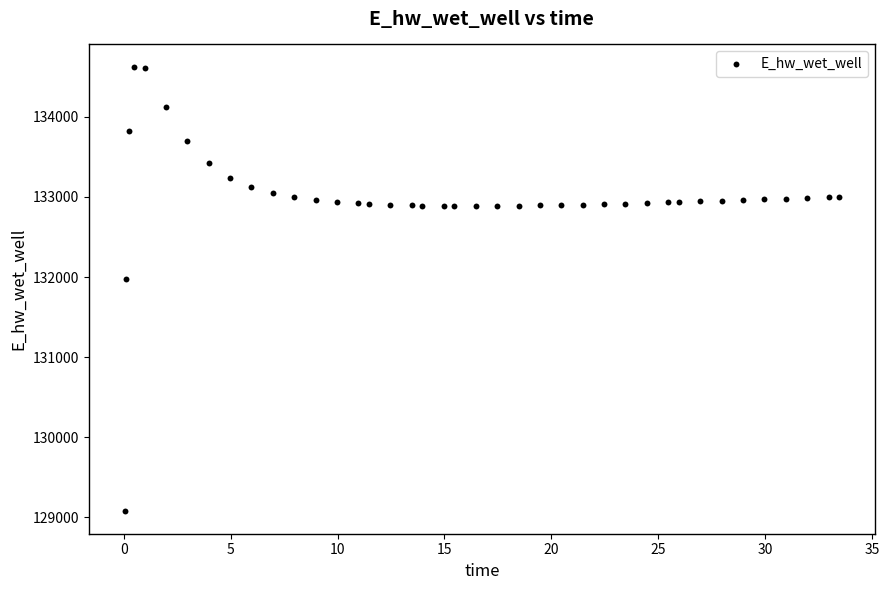

What Y value in the scatter plot is closest to 131849?

131970.0